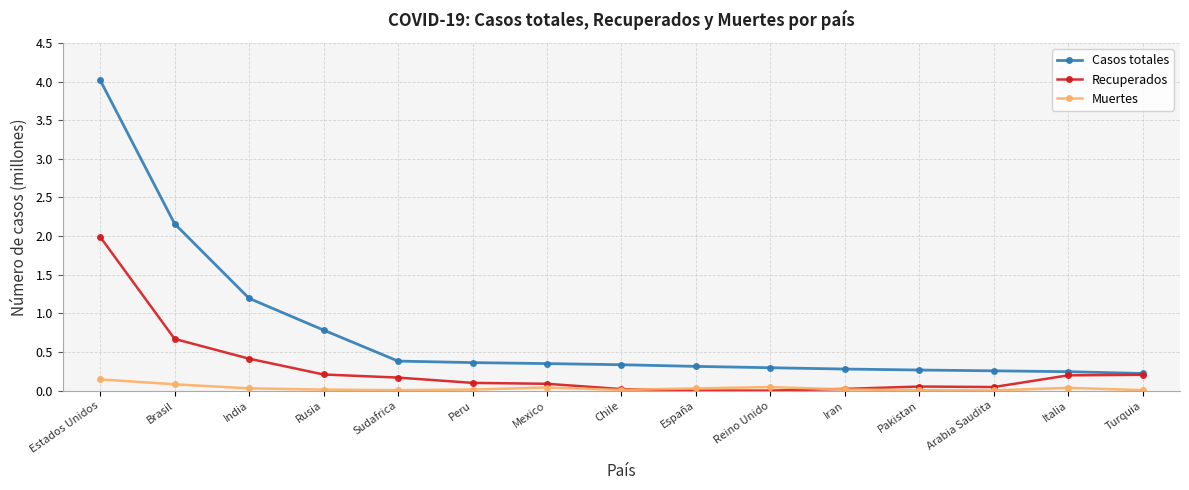

Between India and Pakistan, which series saw the biggest shift?

Casos totales